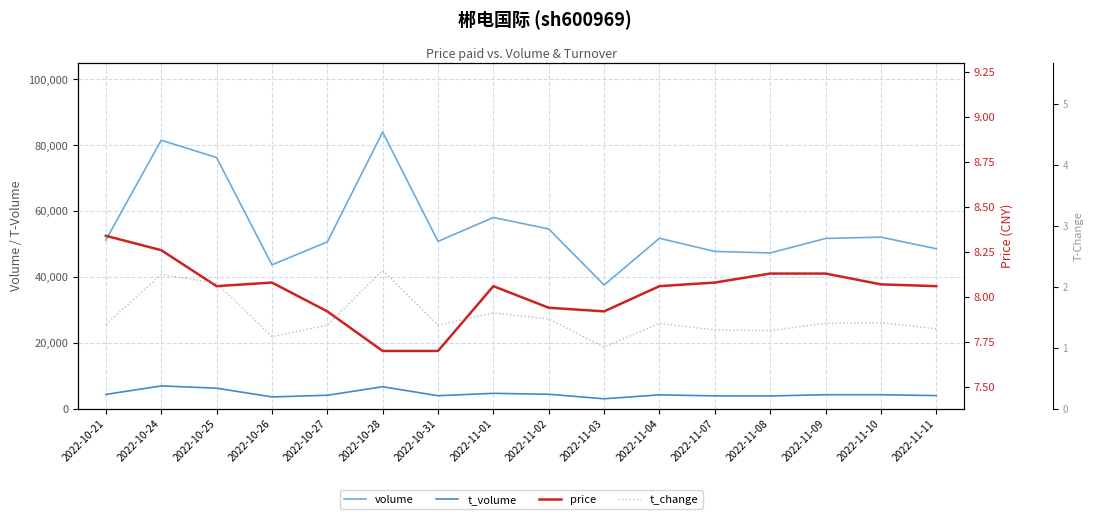

How many lines are shown in the chart?

4